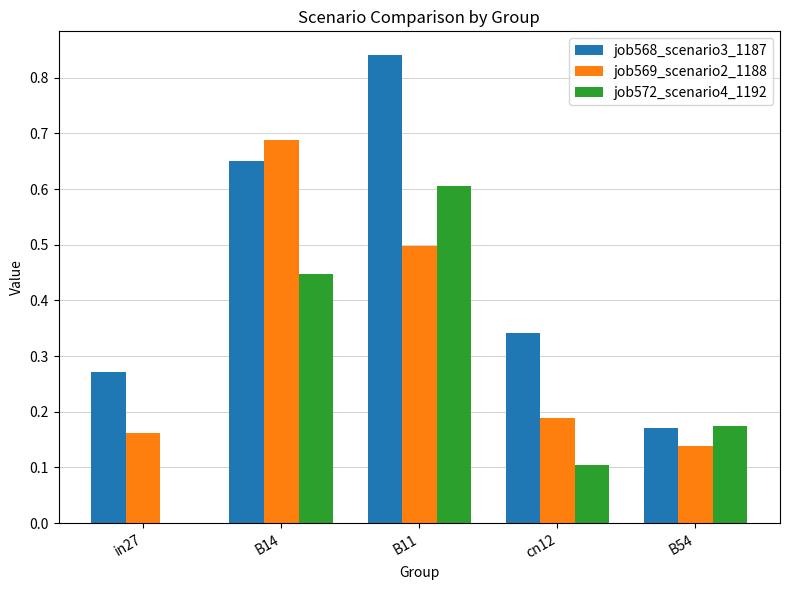

Where is job568_scenario3_1187 nearest to the value 0?

B54